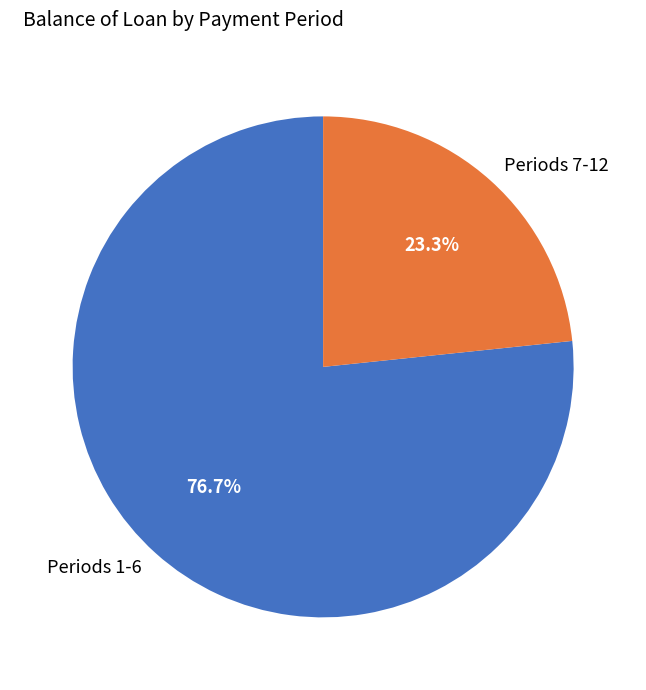

Is Periods 1-6 the majority of the pie?

Yes